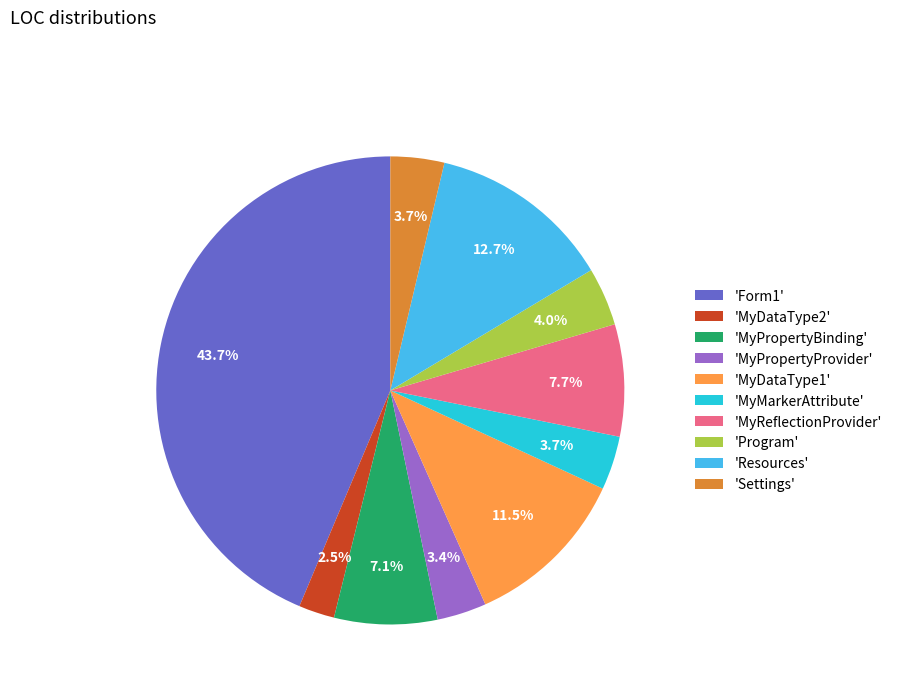

What is the largest slice in the pie chart?

'Form1'